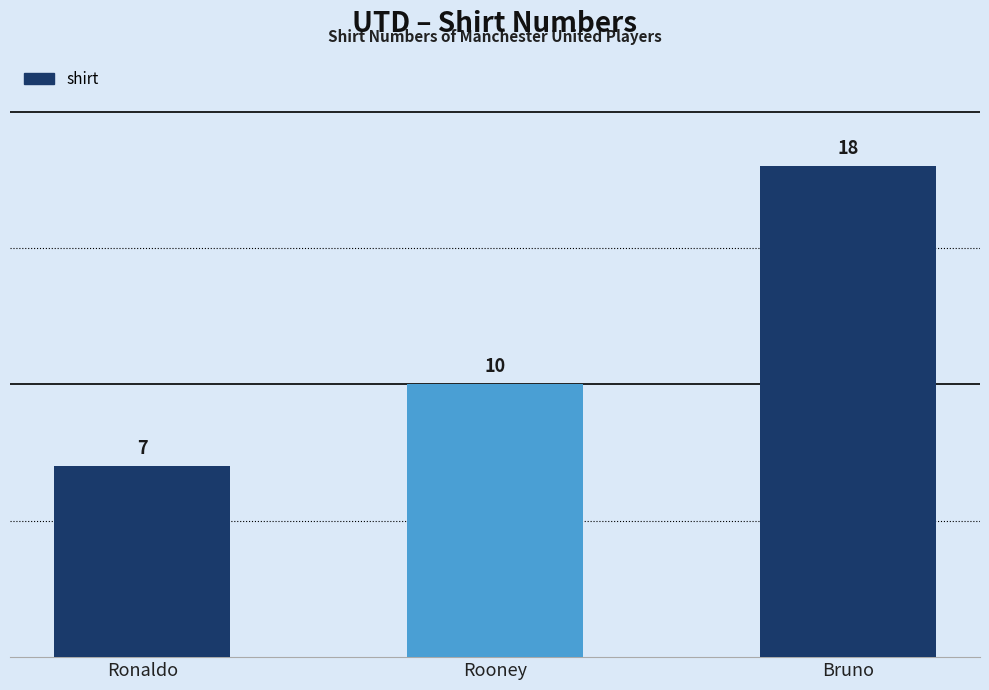

List the labels in order of value, smallest first.

Ronaldo, Rooney, Bruno